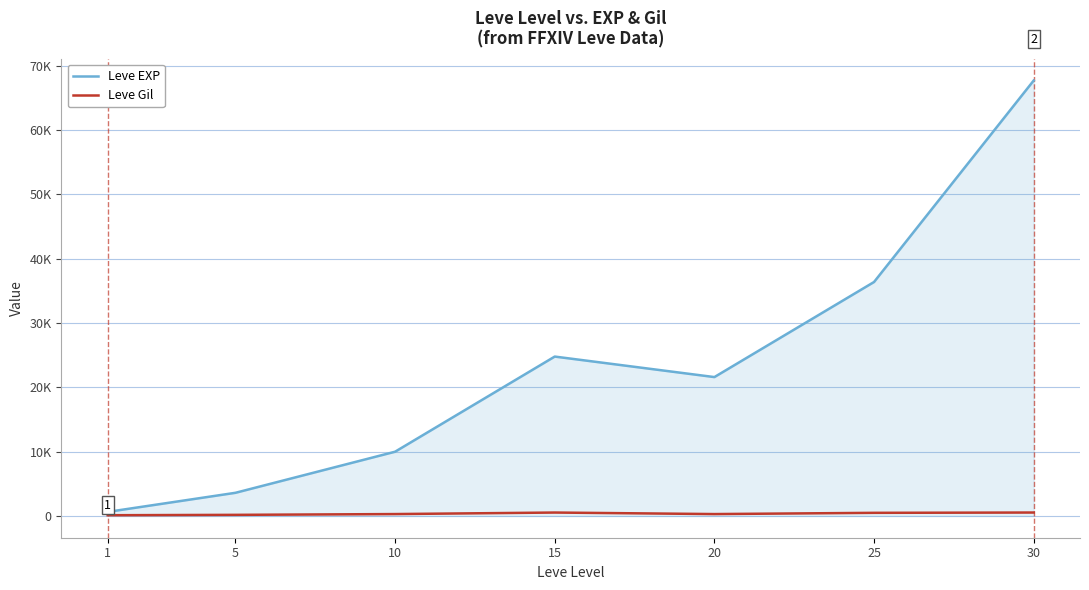

True or false: Leve EXP and Leve Gil intersect in this chart.

False